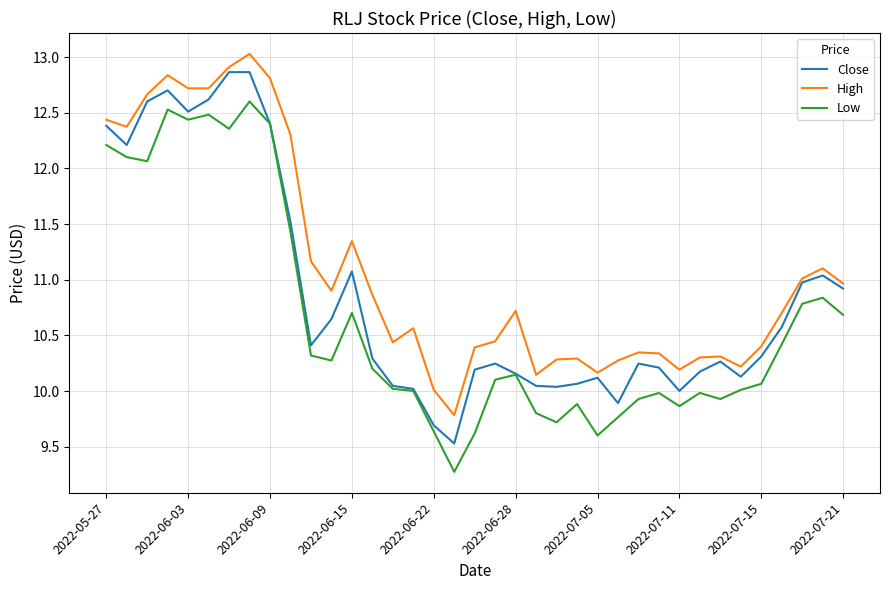

True or false: Low and High intersect in this chart.

False